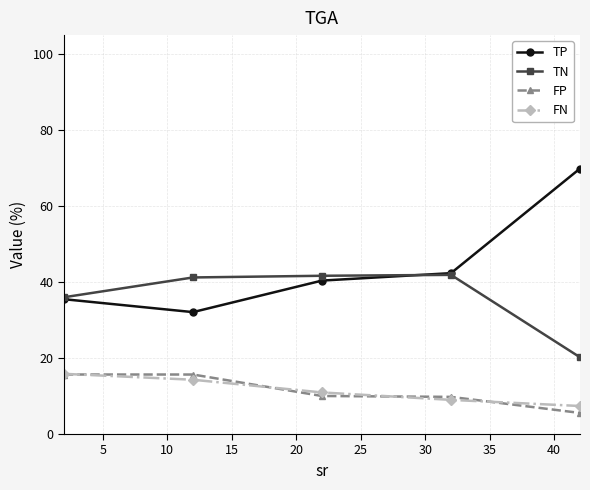

Which series has the largest total across all categories?

TP